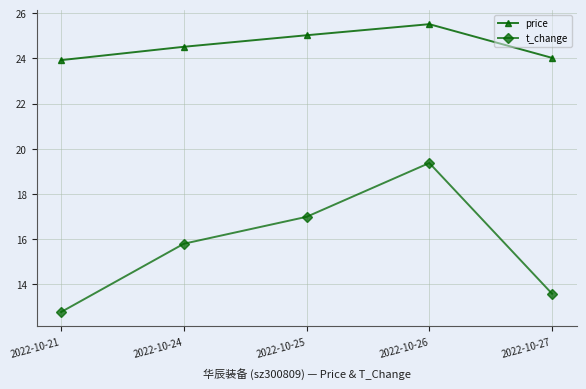

What is the value of the t_change point at the 2nd from the left?

15.8